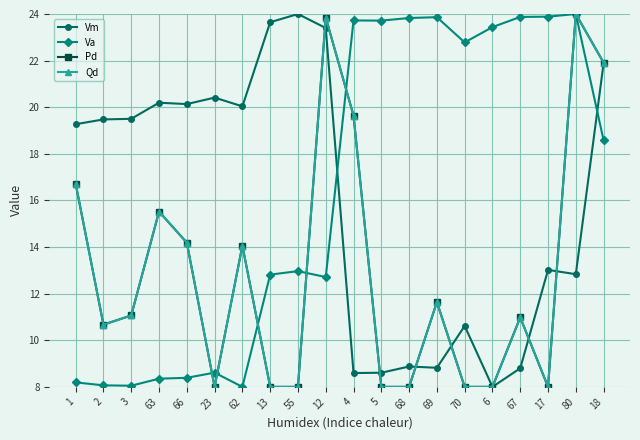

What is the label of the 18th point from the right?

3